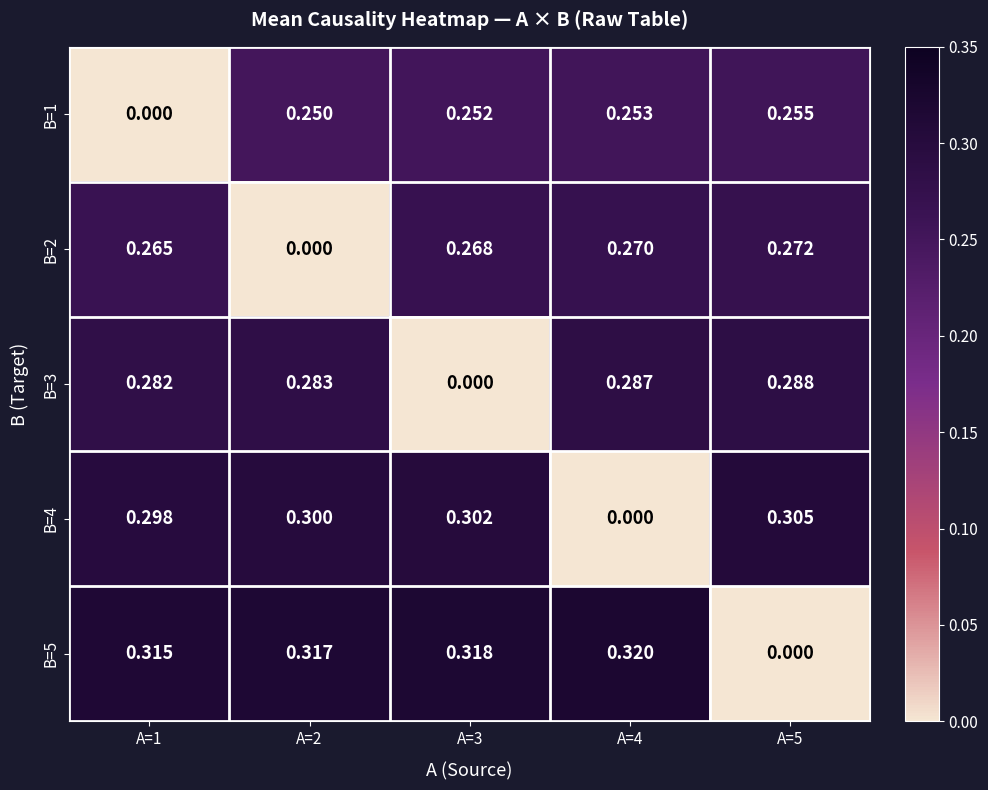

How many categories are shown in the chart?

5